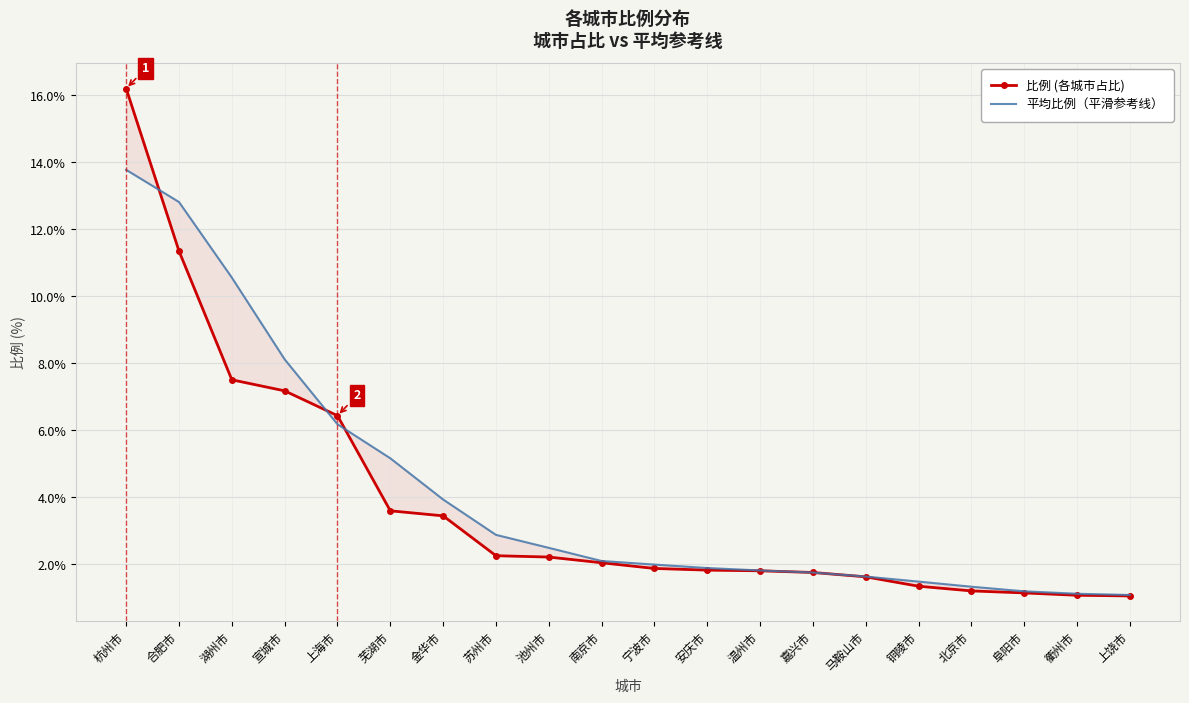

Reading left to right, what are all the values shown in this chart?

比例 (各城市占比): 杭州市=16.2	合肥市=11.3	湖州市=7.5	宣城市=7.2	上海市=6.4	芜湖市=3.6	金华市=3.5	苏州市=2.3	池州市=2.2	南京市=2.0	宁波市=1.9	安庆市=1.8	温州市=1.8	嘉兴市=1.8	马鞍山市=1.6	铜陵市=1.4	北京市=1.2	阜阳市=1.1	衢州市=1.1	上饶市=1.1
平均比例（平滑参考线）: 杭州市=13.8	合肥市=12.8	湖州市=10.6	宣城市=8.1	上海市=6.2	芜湖市=5.2	金华市=3.9	苏州市=2.9	池州市=2.5	南京市=2.1	宁波市=2.0	安庆市=1.9	温州市=1.8	嘉兴市=1.8	马鞍山市=1.6	铜陵市=1.5	北京市=1.3	阜阳市=1.2	衢州市=1.1	上饶市=1.1